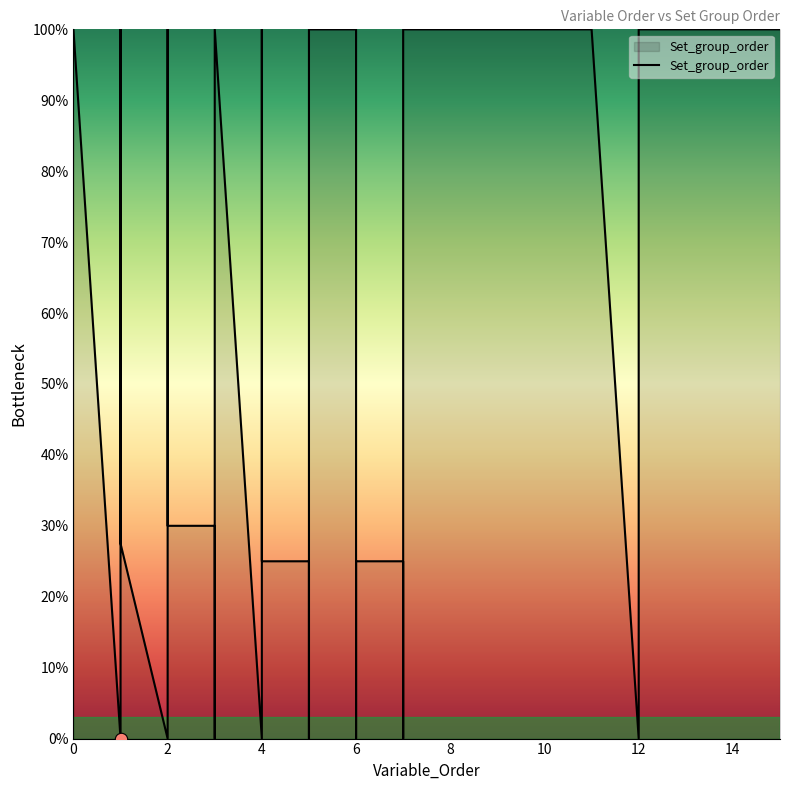

What is the change in value from 4 to 10?

+100.0